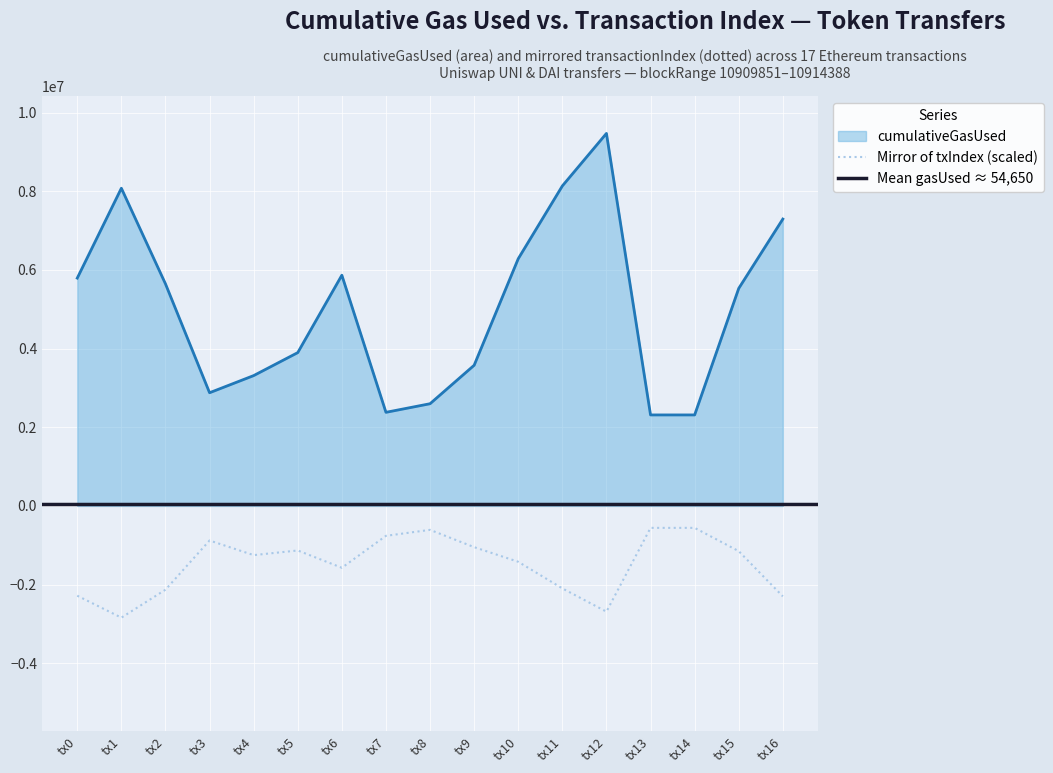

What is the lowest value of the Mirror of txIndex (scaled) series?

-2841144.6